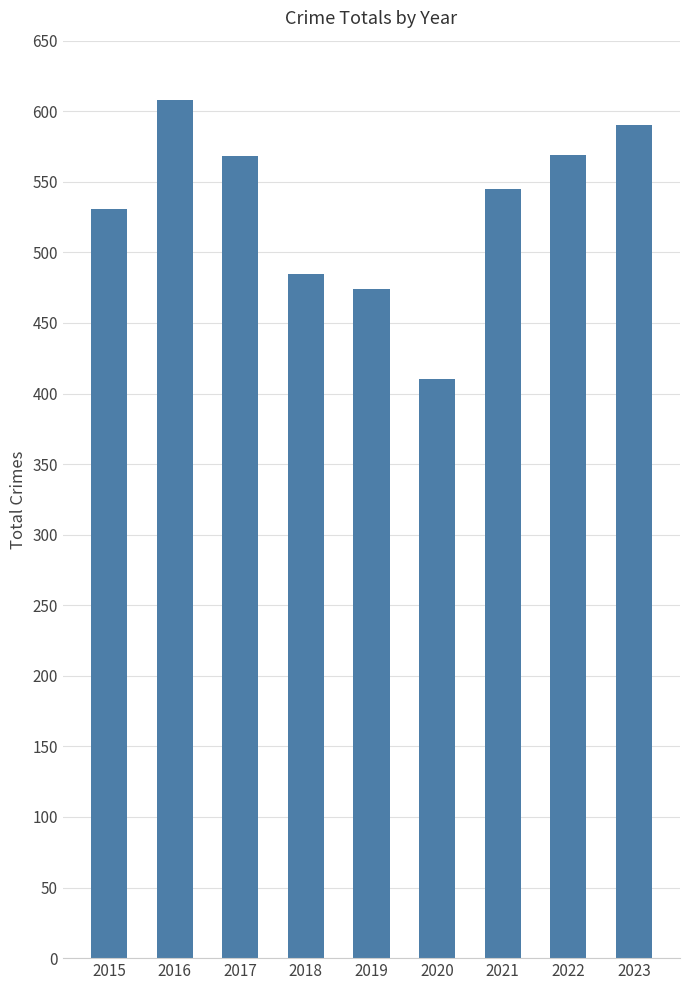

What is the difference between the maximum and second lowest values?

134